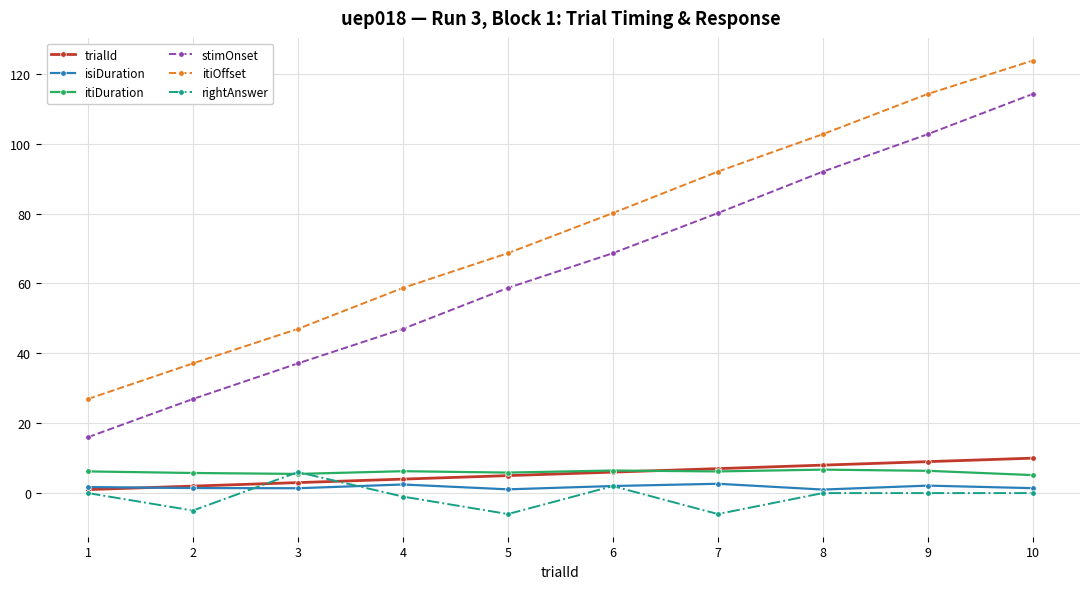

Rank the categories by stimOnset value from highest to lowest.

10, 9, 8, 7, 6, 5, 4, 3, 2, 1